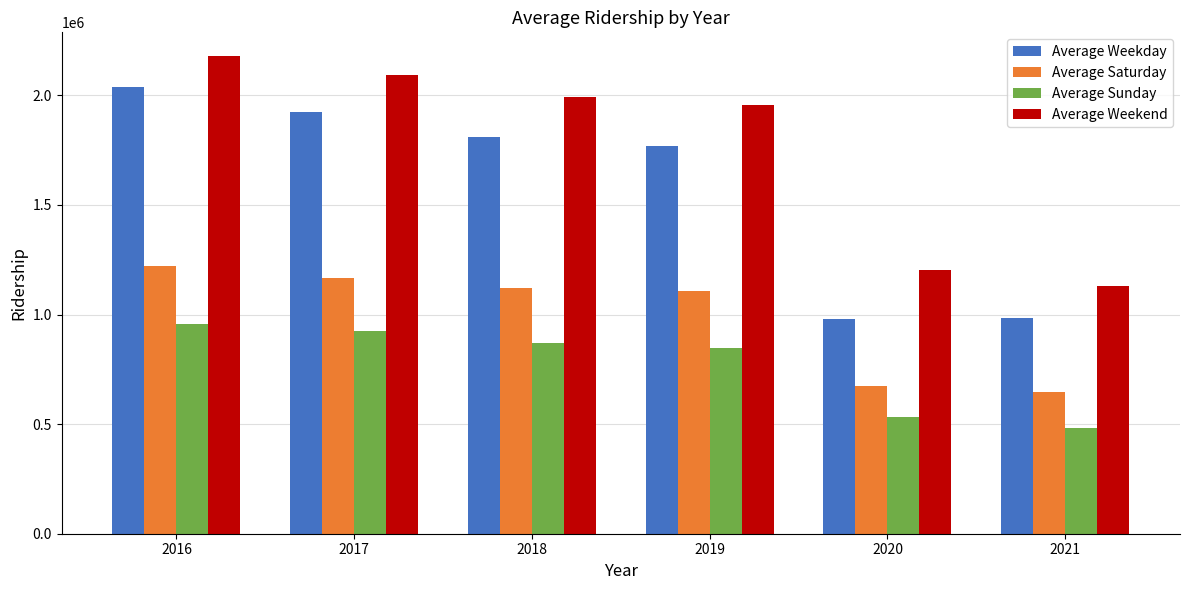

List the series in order of their peak value, highest first.

Average Weekend, Average Weekday, Average Saturday, Average Sunday